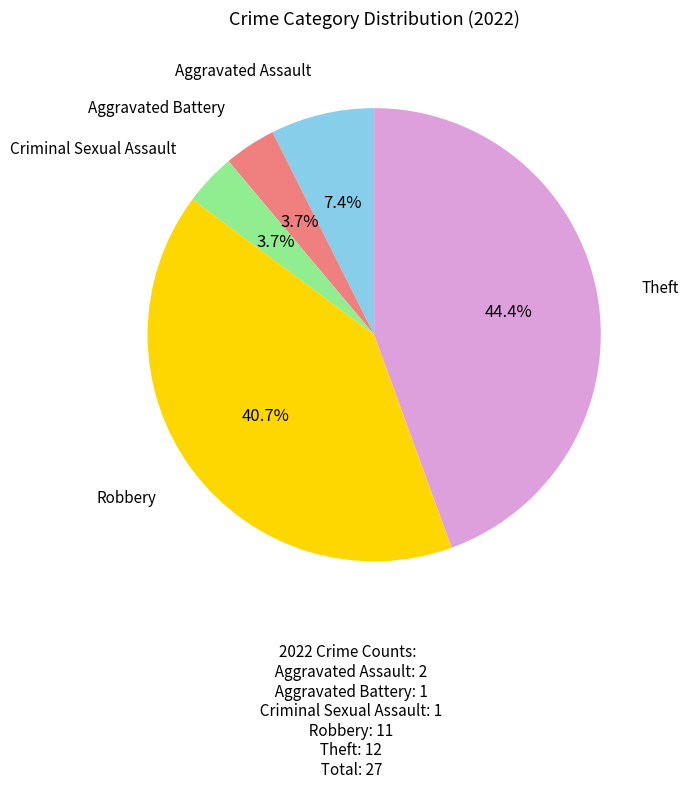

Does any single category account for the majority?

No